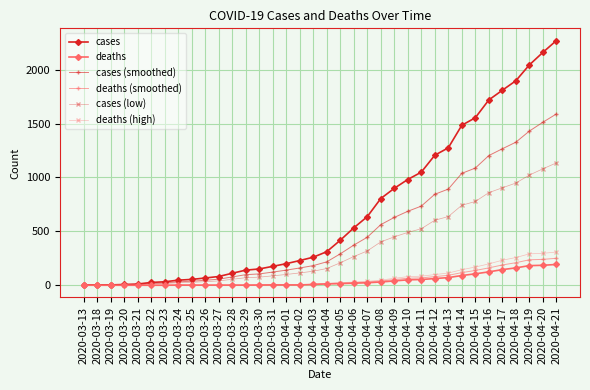

What is the greatest value displayed?

2270